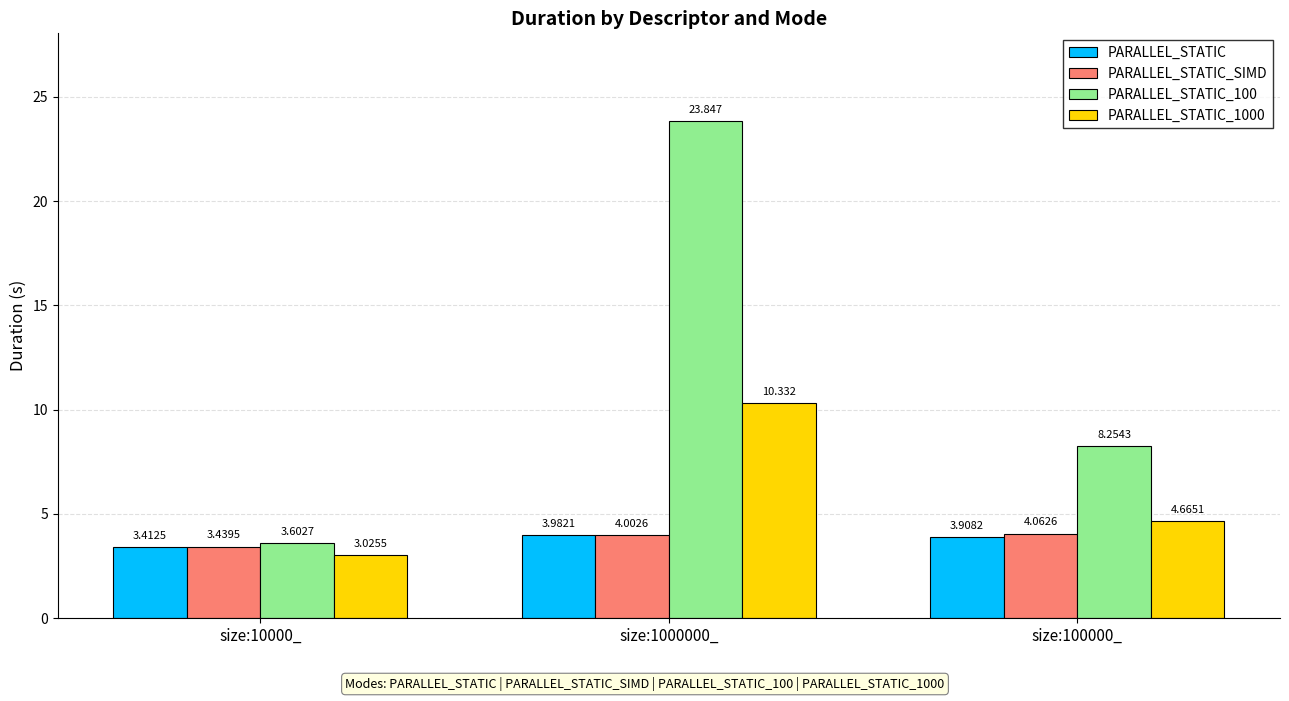

Between size:10000_ and size:100000_, which series saw the biggest shift?

PARALLEL_STATIC_100